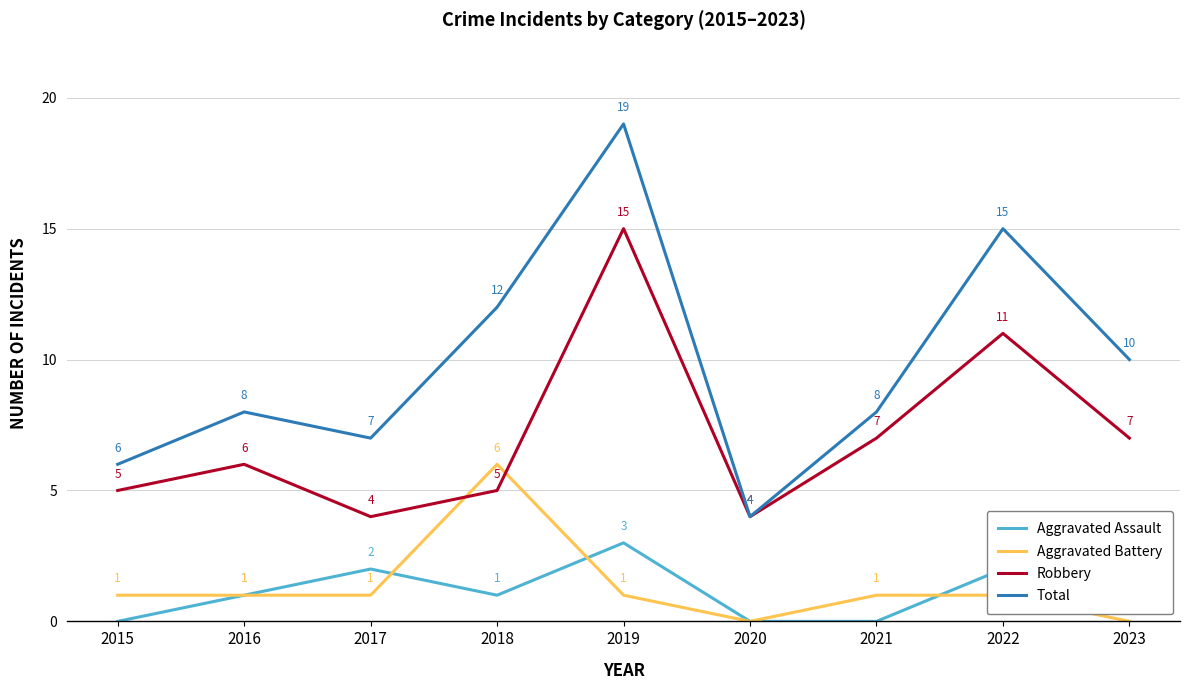

True or false: Aggravated Assault and Total cross at least once.

False